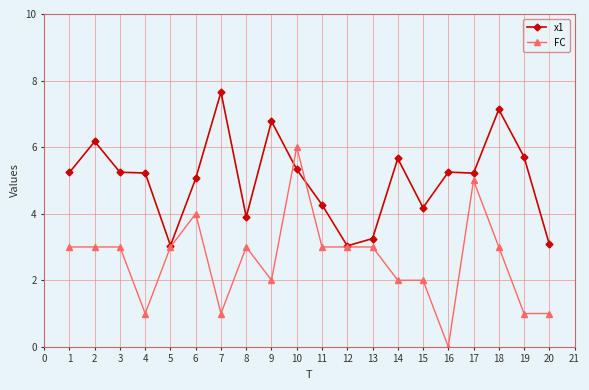

Rank the series by their average value, from lowest to highest.

FC, x1